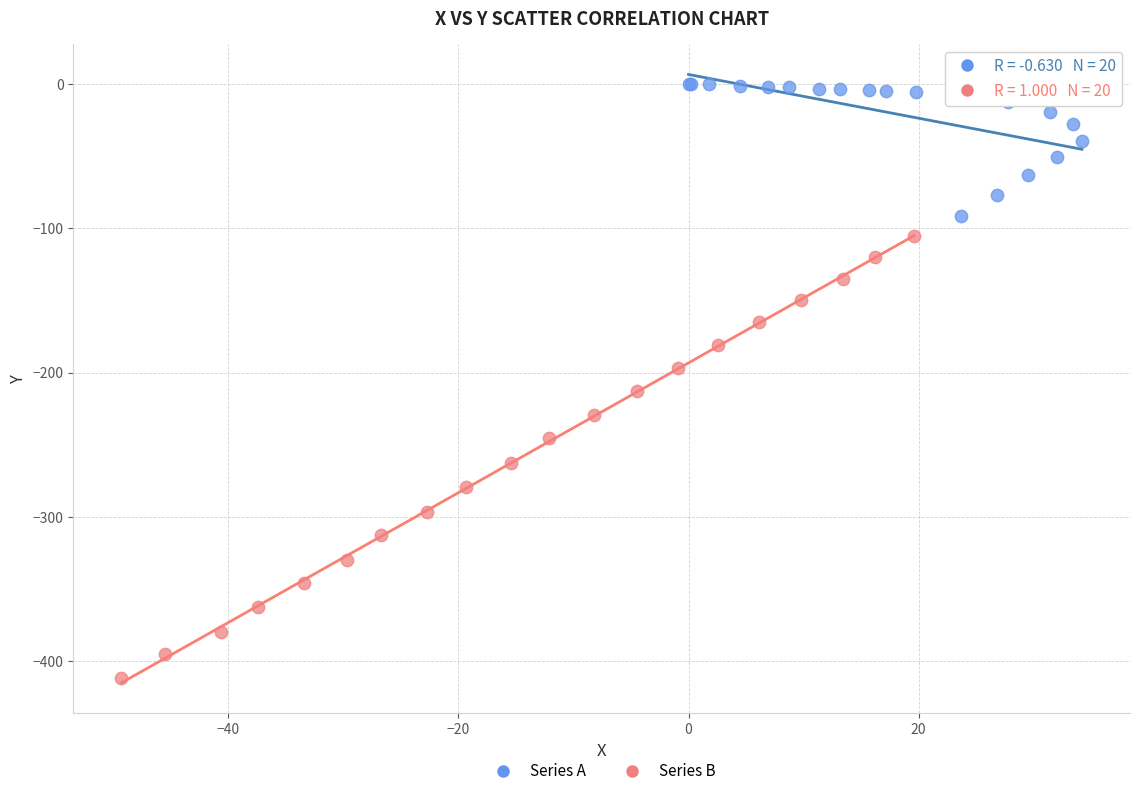

Which series has the largest Y range (max minus min)?

Series B